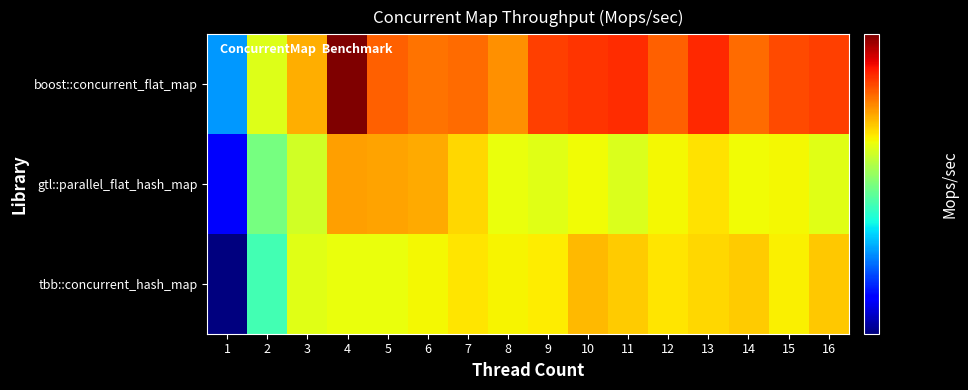

What is the spread (max minus min) of values at 5?

8.8